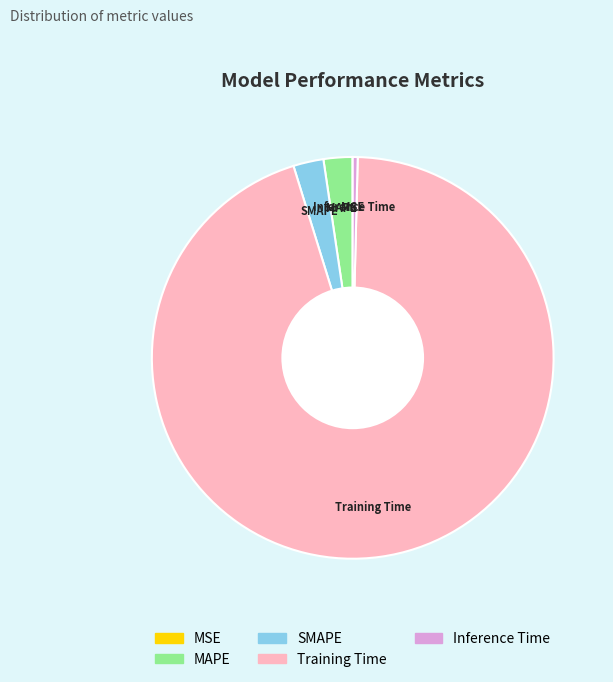

Do Inference Time and SMAPE together represent more than half of the pie?

No